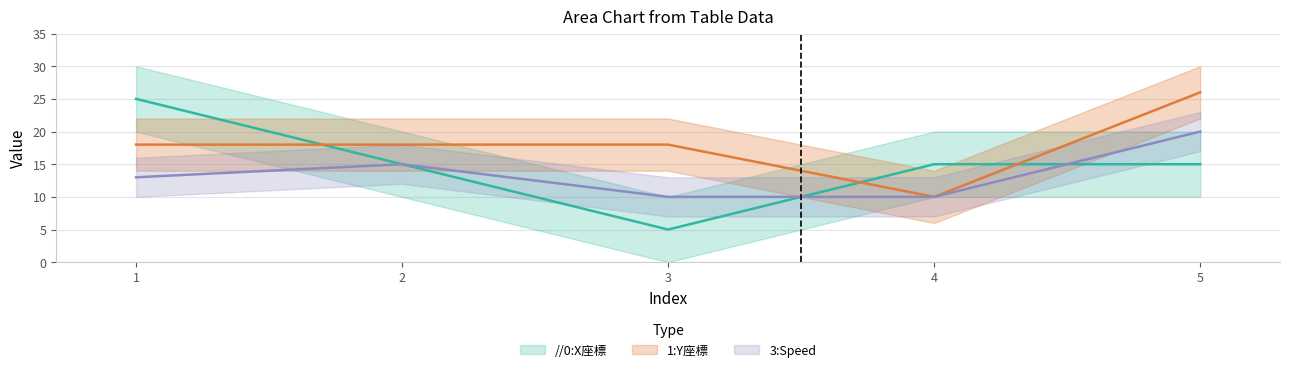

Which category has the lowest value across all series?

3